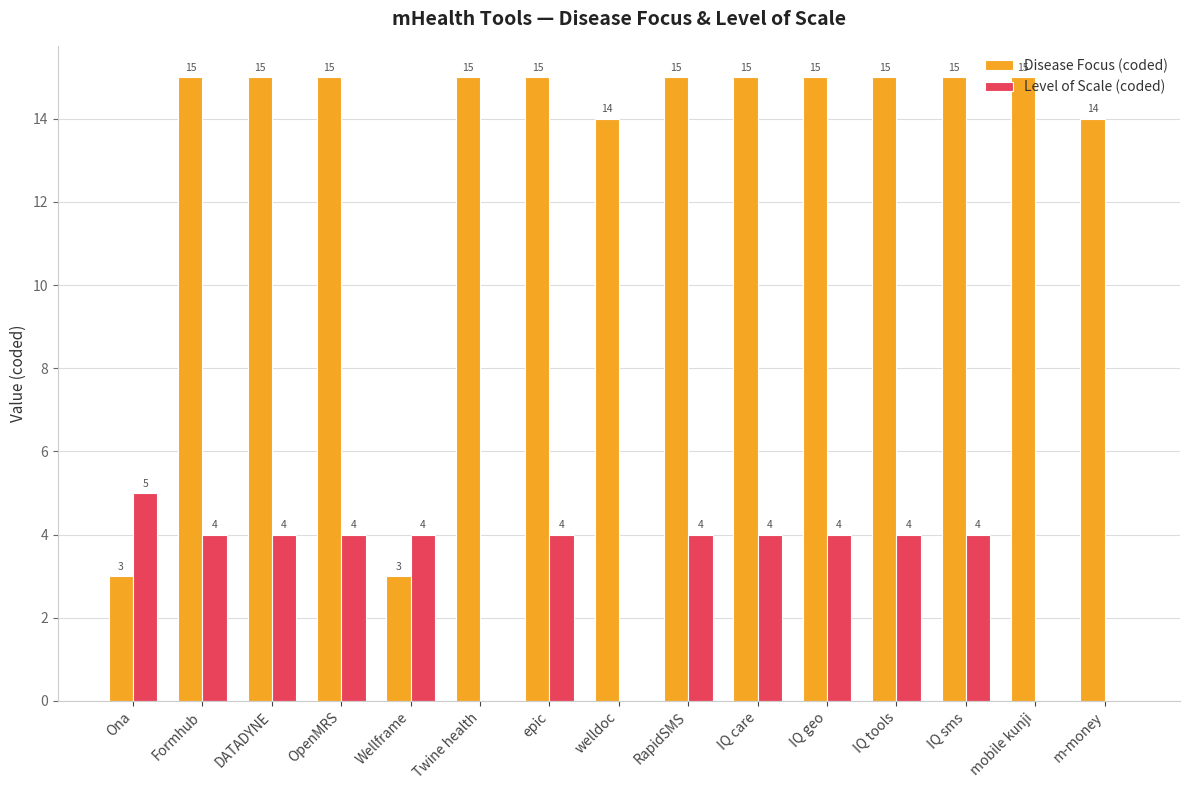

Which series has the largest range (max minus min)?

Disease Focus (coded)